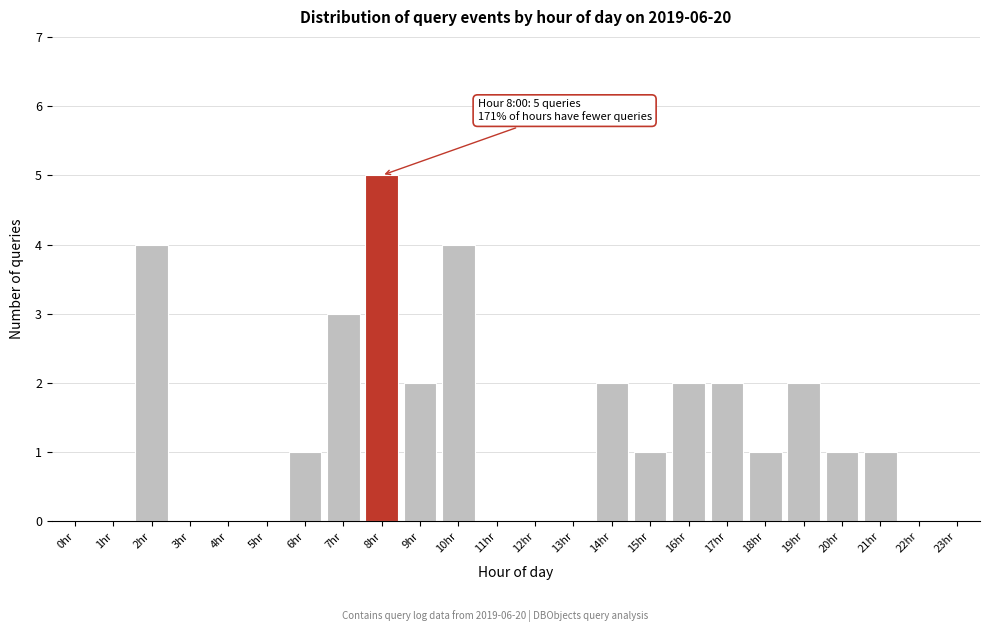

Reading right to left, list all the values displayed in this chart.

23hr=0	22hr=0	21hr=1	20hr=1	19hr=2	18hr=1	17hr=2	16hr=2	15hr=1	14hr=2	13hr=0	12hr=0	11hr=0	10hr=4	9hr=2	8hr=5	7hr=3	6hr=1	5hr=0	4hr=0	3hr=0	2hr=4	1hr=0	0hr=0